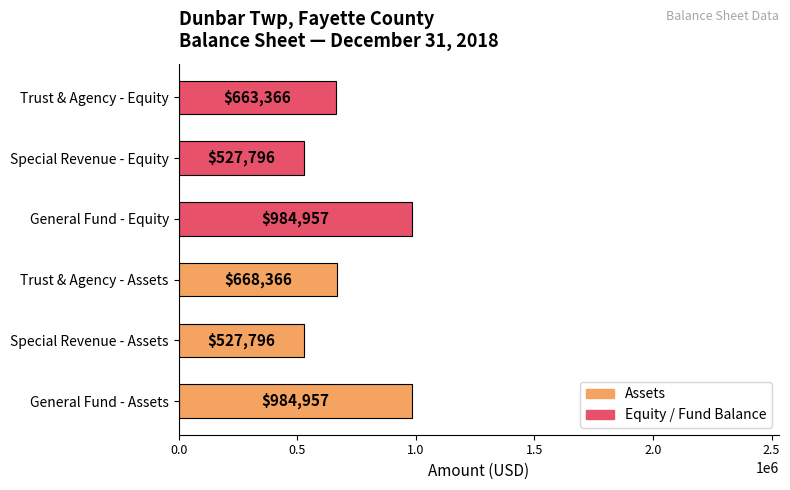

Which has a higher value, General Fund - Equity or Trust & Agency - Assets?

General Fund - Equity